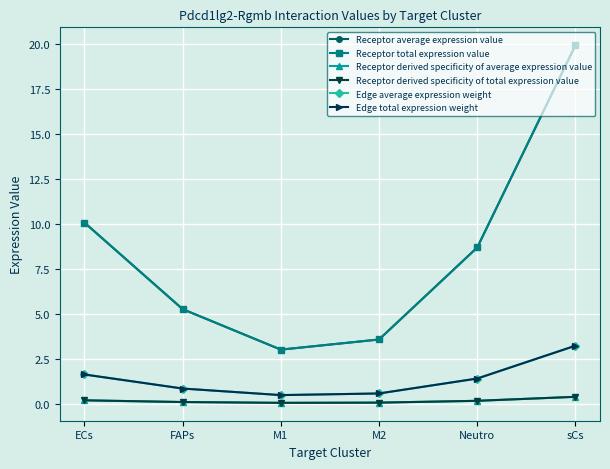

What is the maximum value shown in the chart?

19.9